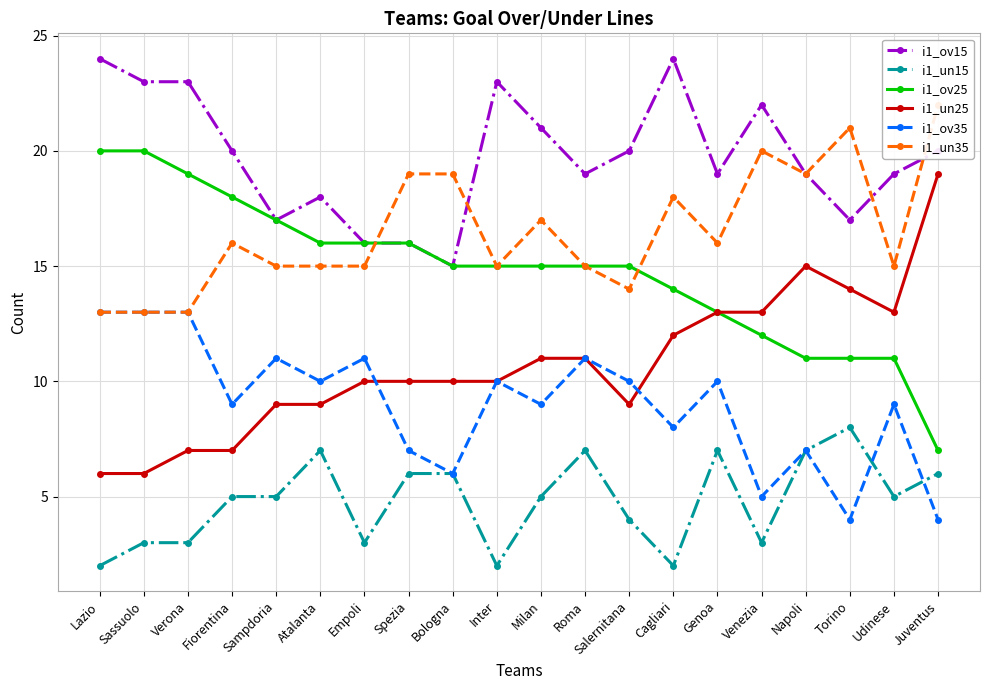

Which series has the widest spread of values?

i1_ov25